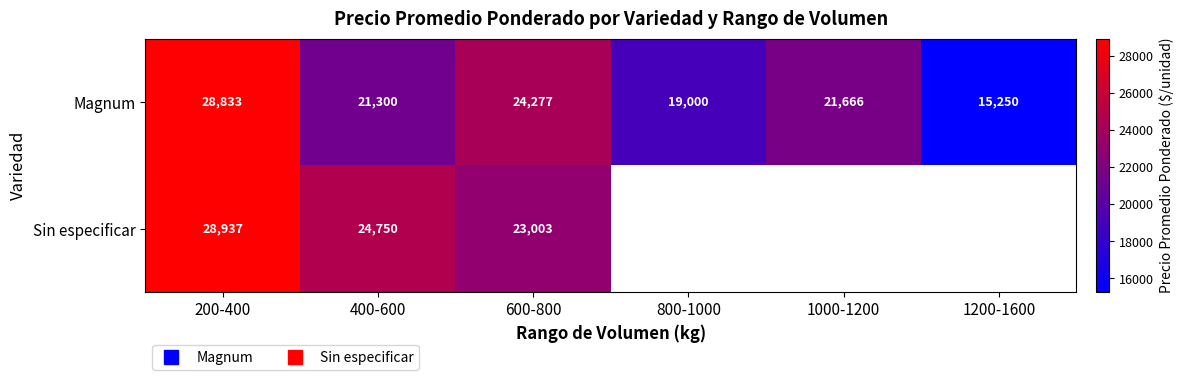

Which series has the largest total across all categories?

Magnum